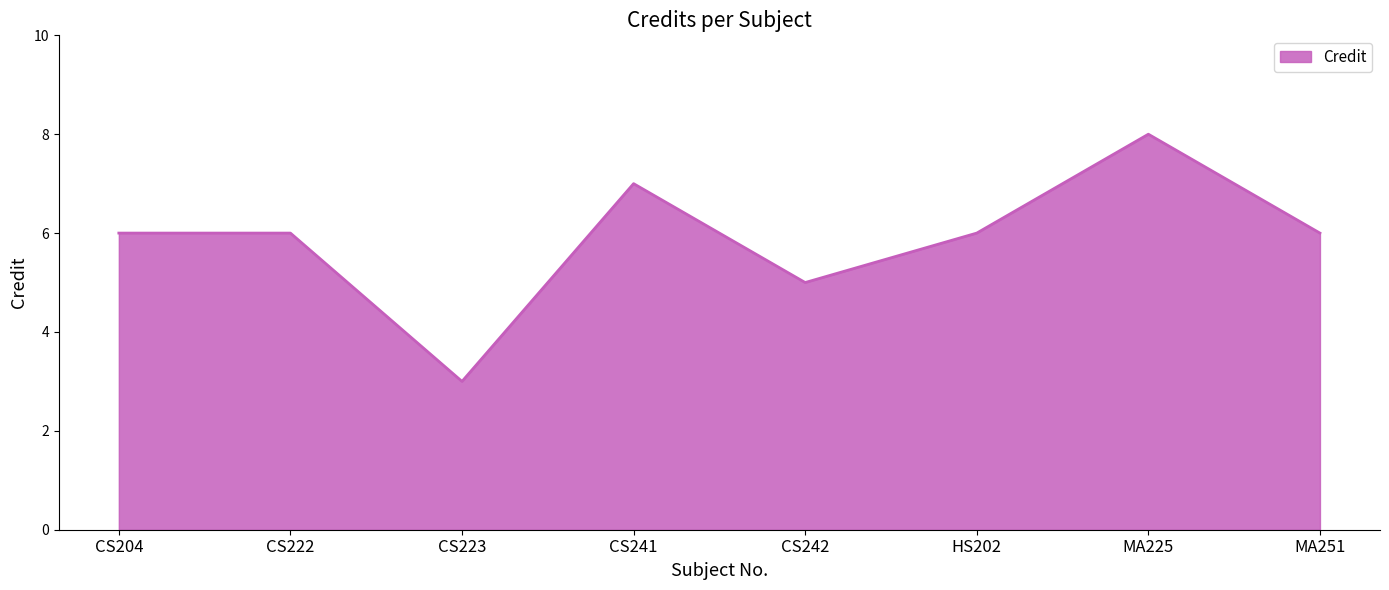

What is the difference between the second highest and minimum values?

4